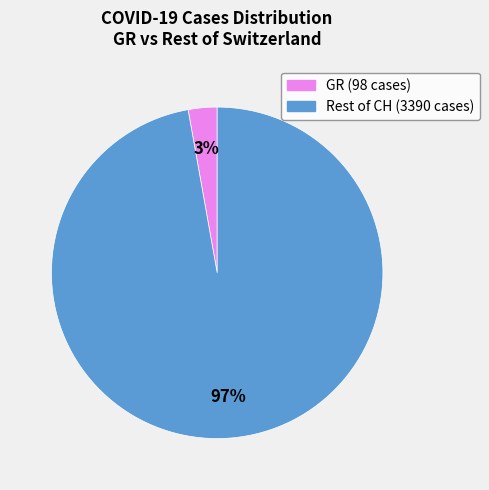

Rank the categories by value from lowest to highest.

GR (98 cases), Rest of CH (3390 cases)